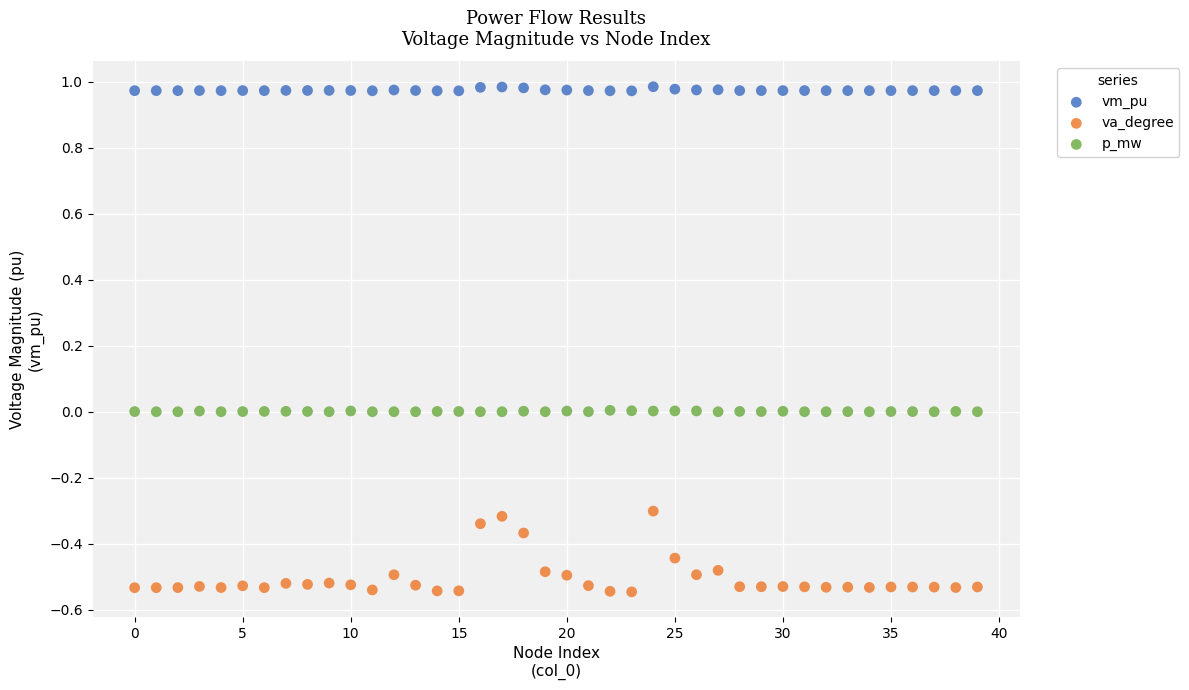

Which series has the largest Y range (max minus min)?

va_degree